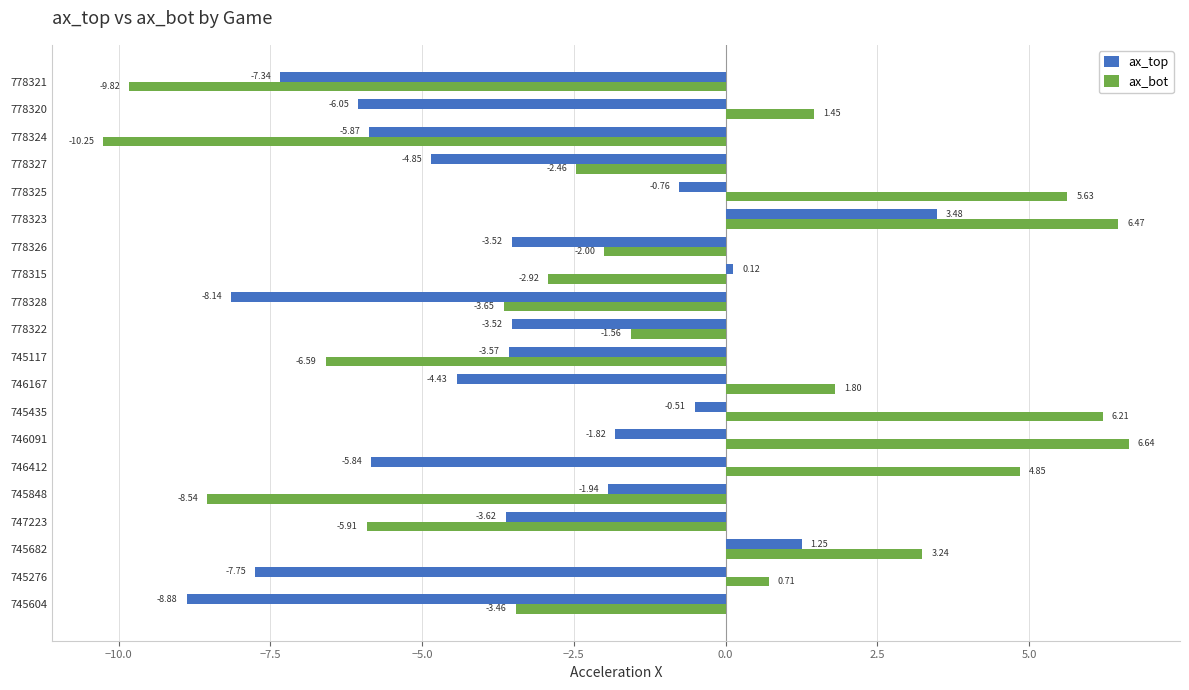

What is the difference between the maximum and minimum values in the ax_top series?

12.4